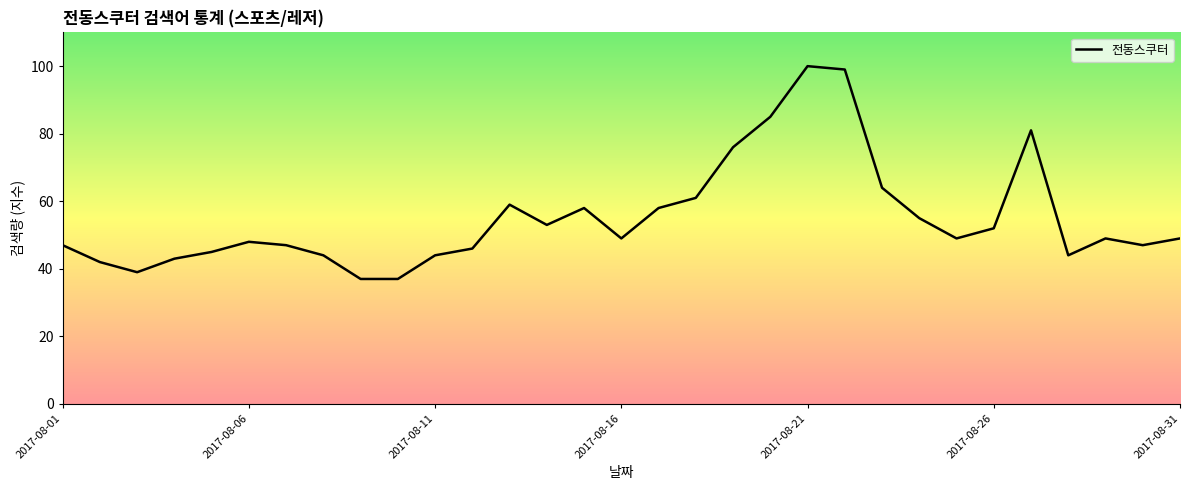

What is the maximum value shown in the chart?

100